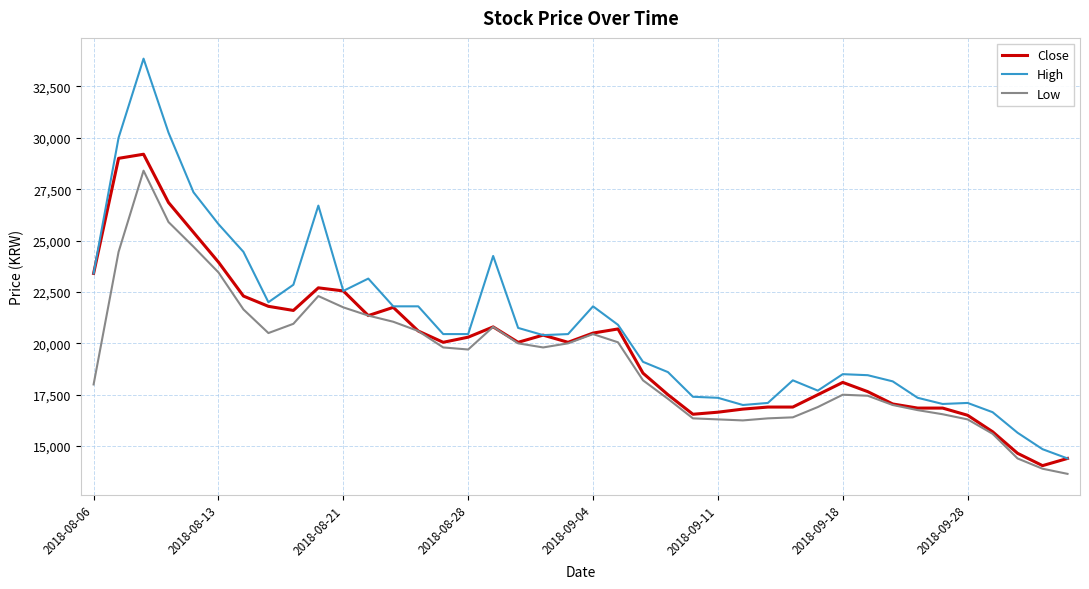

Does the chart display data point markers on the line(s)?

No